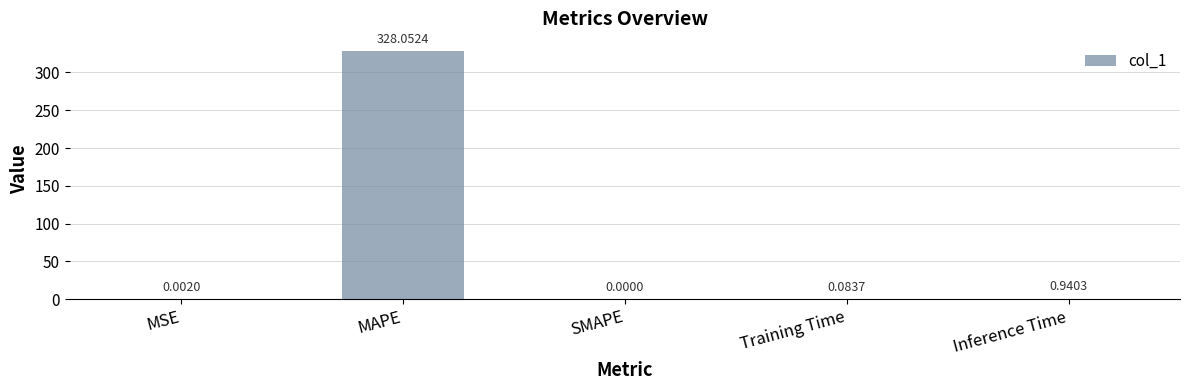

The chart shows a value of 328.1 at MAPE. True or false?

True